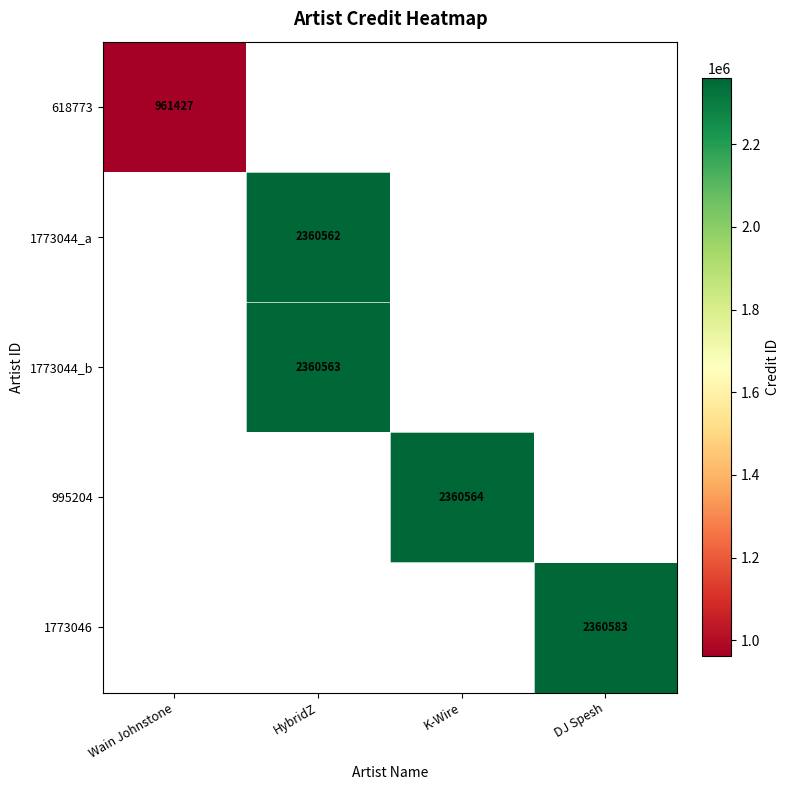

At how many categories does at least one series exceed 1833363?

3